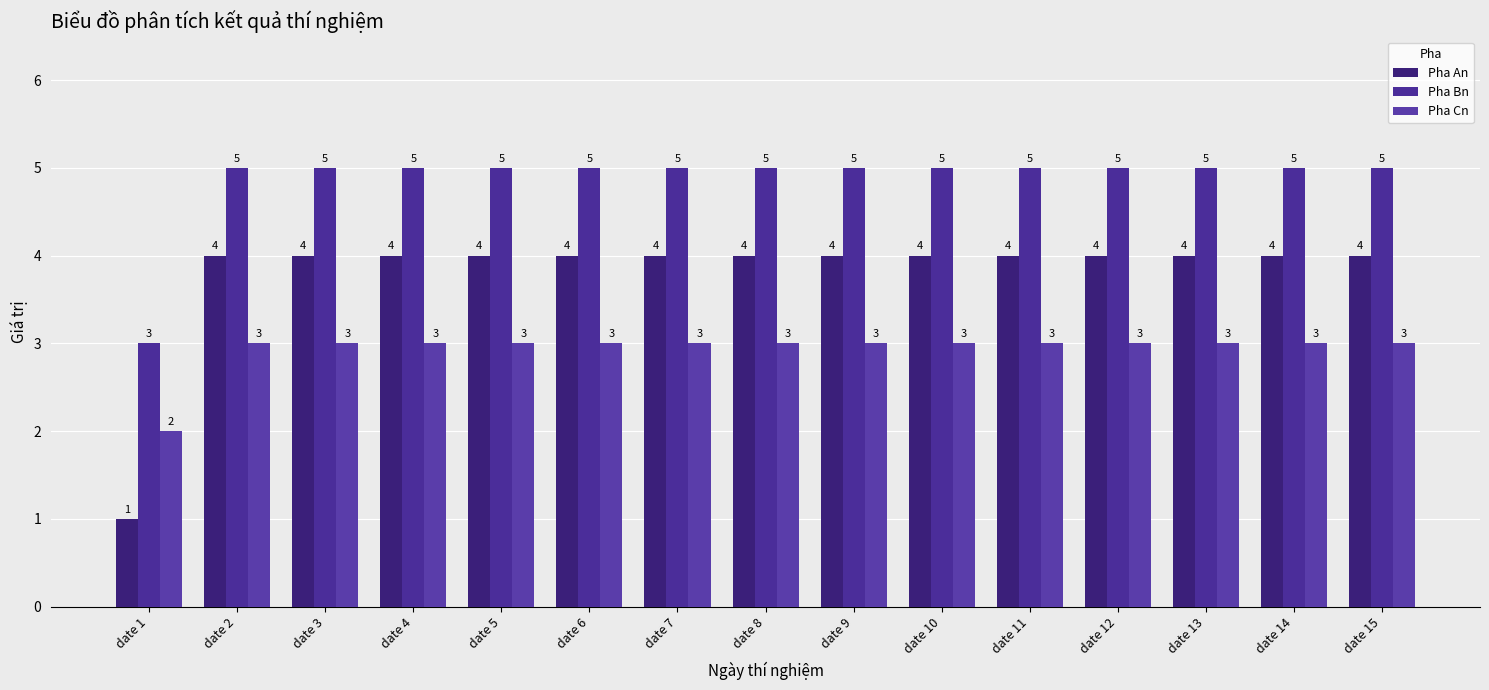

What value does the Pha Cn series have at date 15?

3